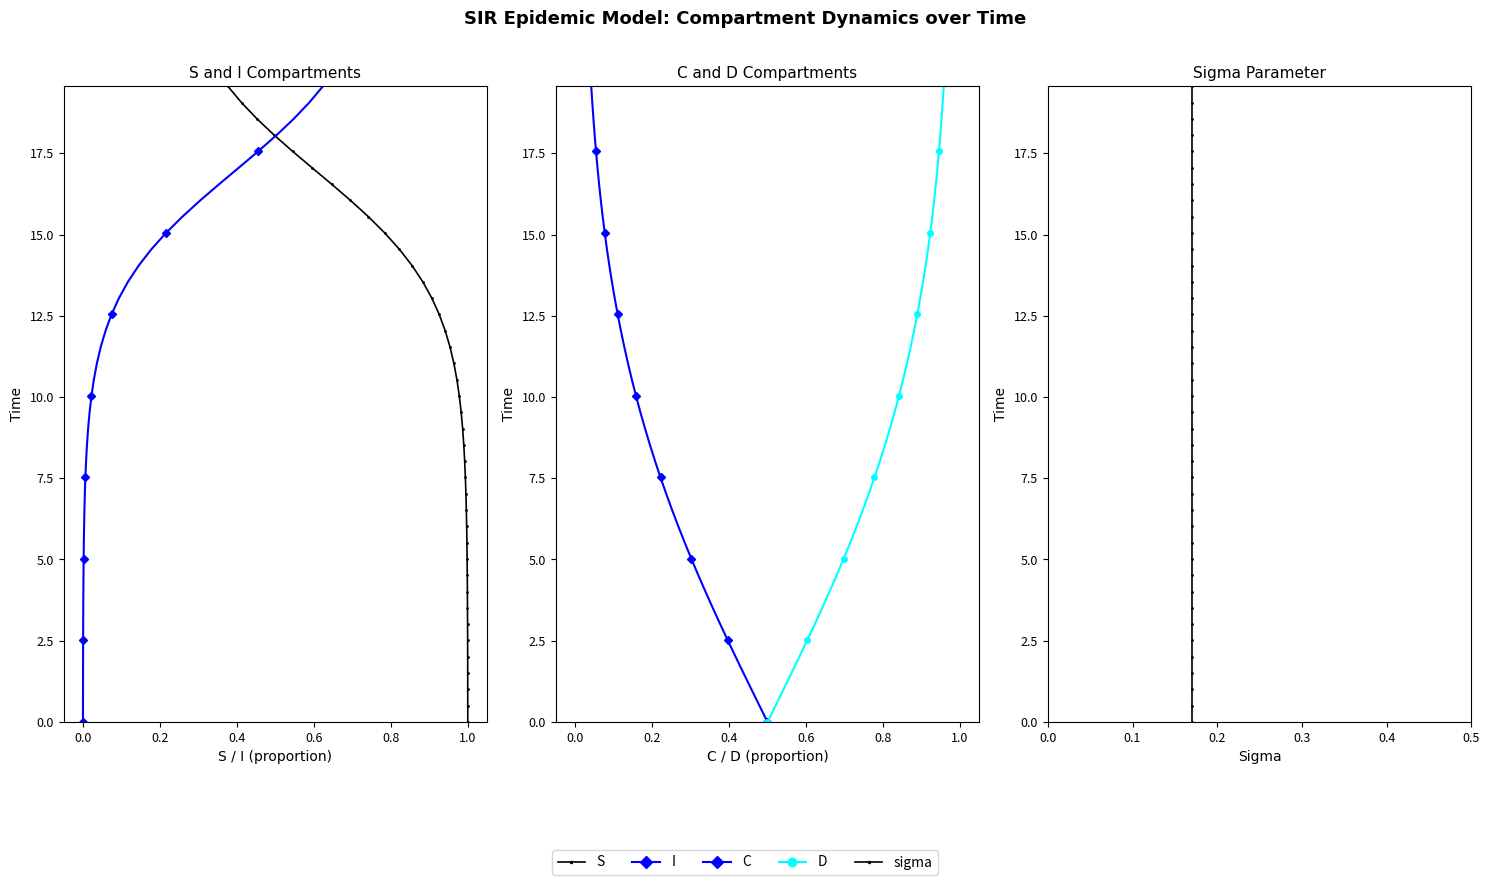

List the series in order of their peak value, lowest first.

S, I, C, D, sigma